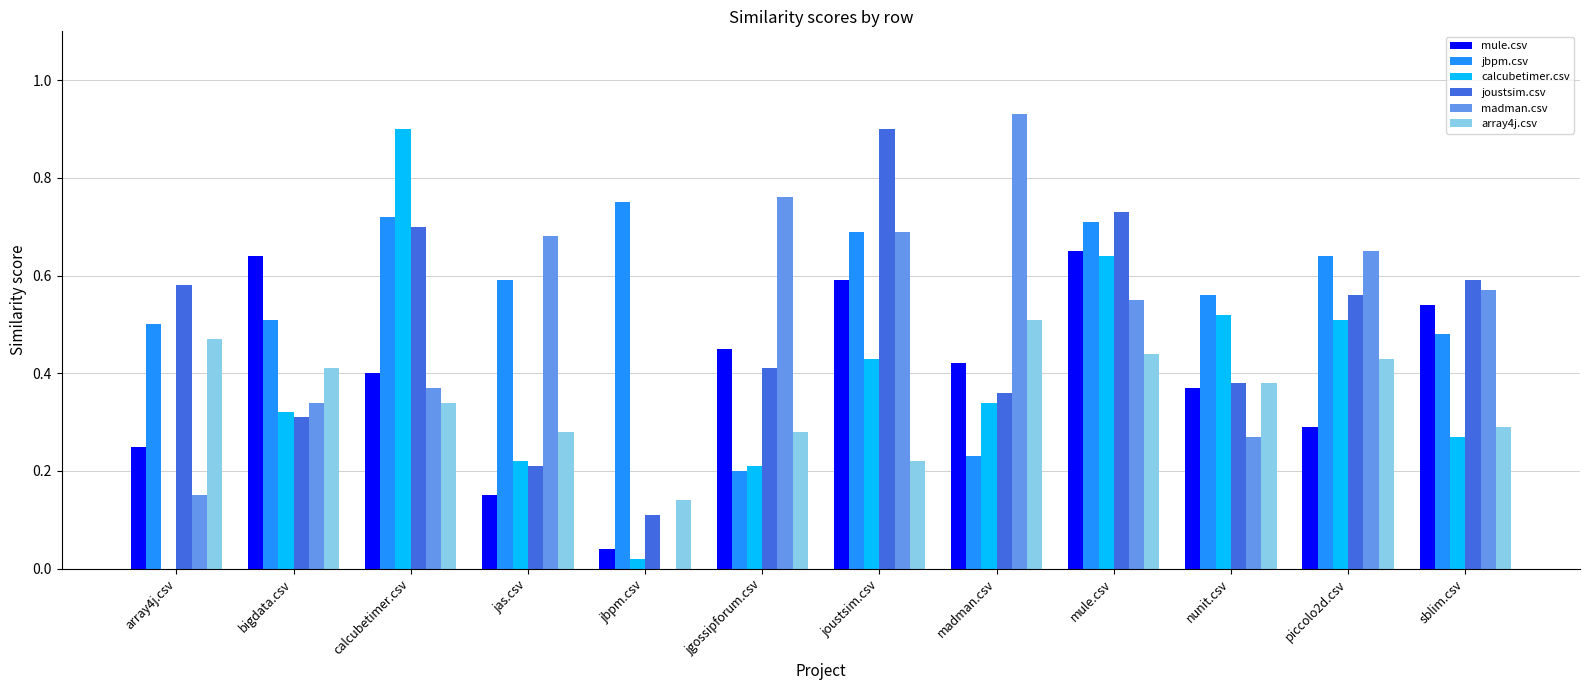

What is the sum of all mule.csv values?

4.8